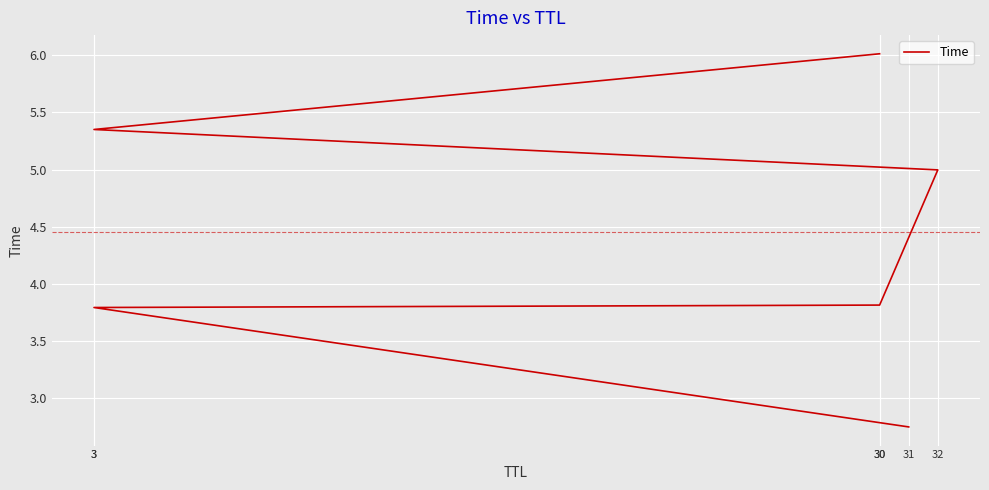

Is it true that the value at 31 is 2.7?

True